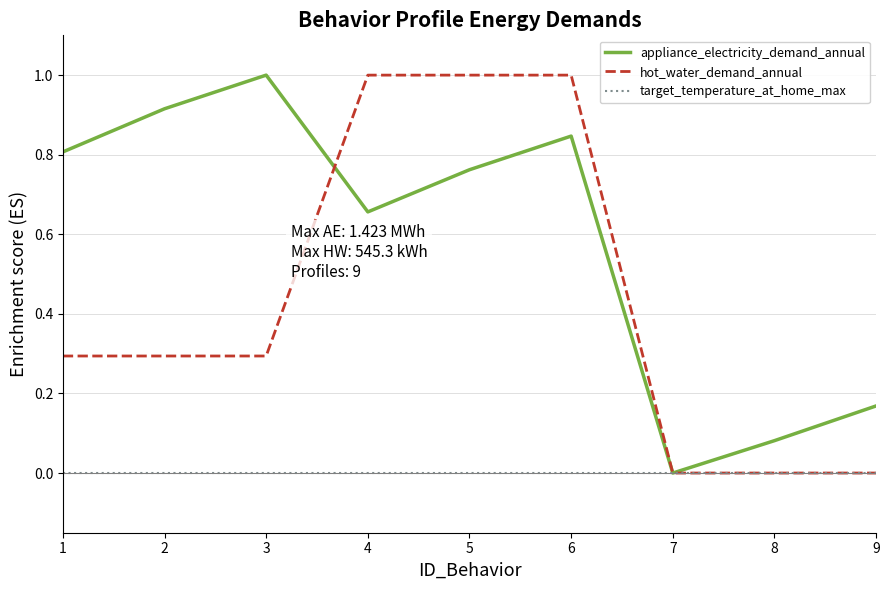

Is it true that appliance_electricity_demand_annual equals 0.8 at 1?

True